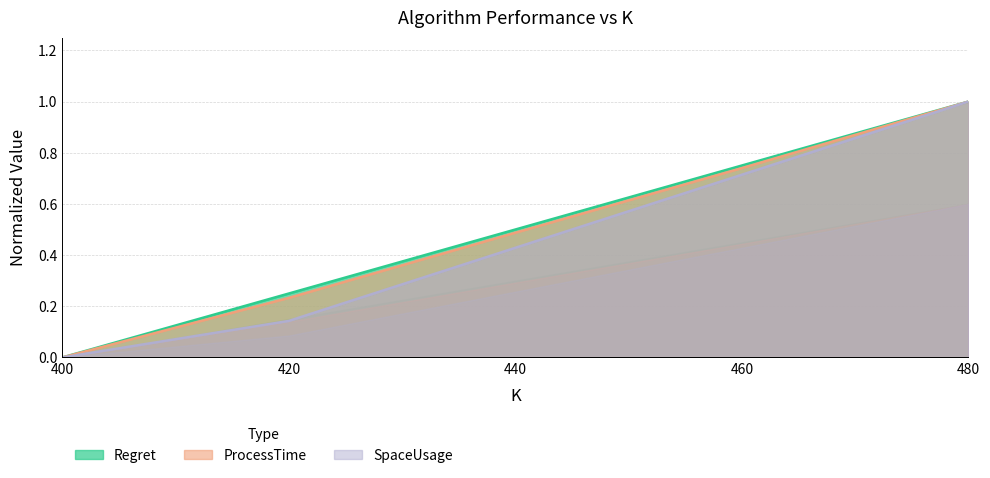

What is the value of the ProcessTime_scaled point at the 3rd from the left?

0.5